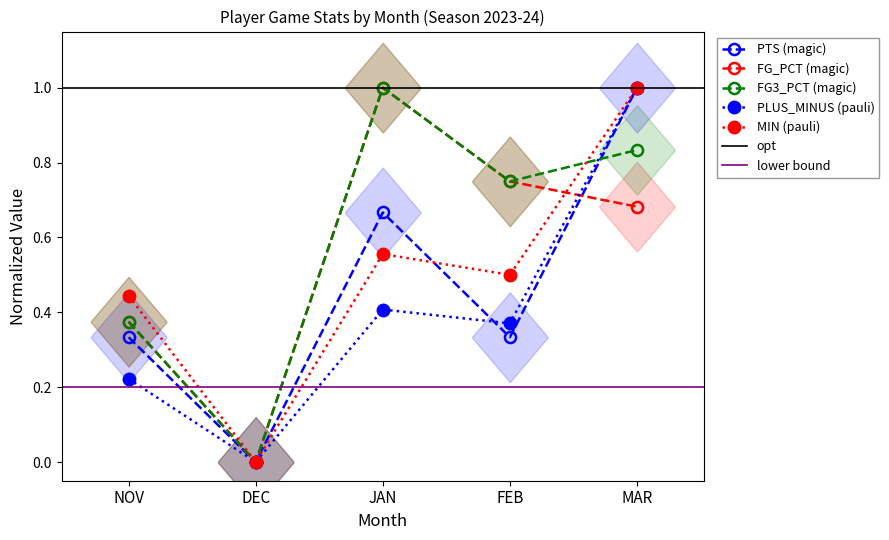

How many times do PLUS_MINUS and PTS cross each other?

1